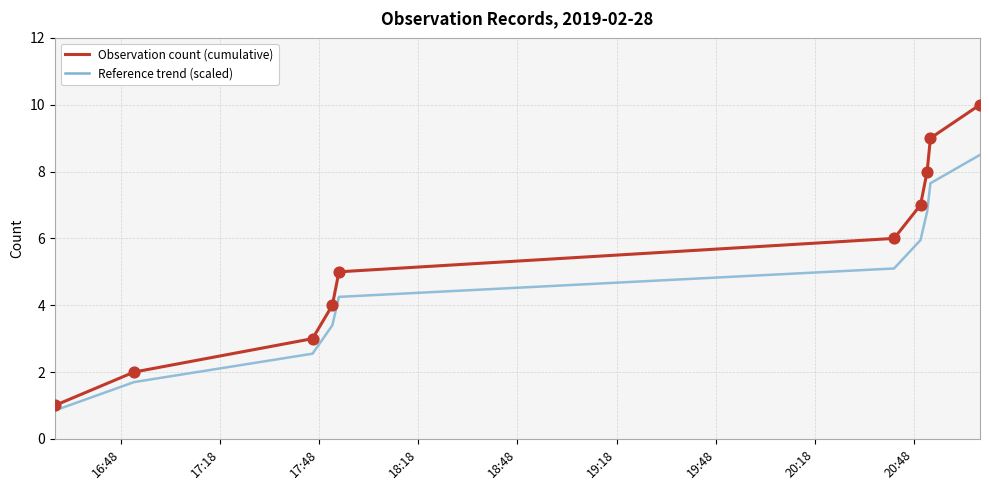

Which series has the largest total across all categories?

Observation count (cumulative)